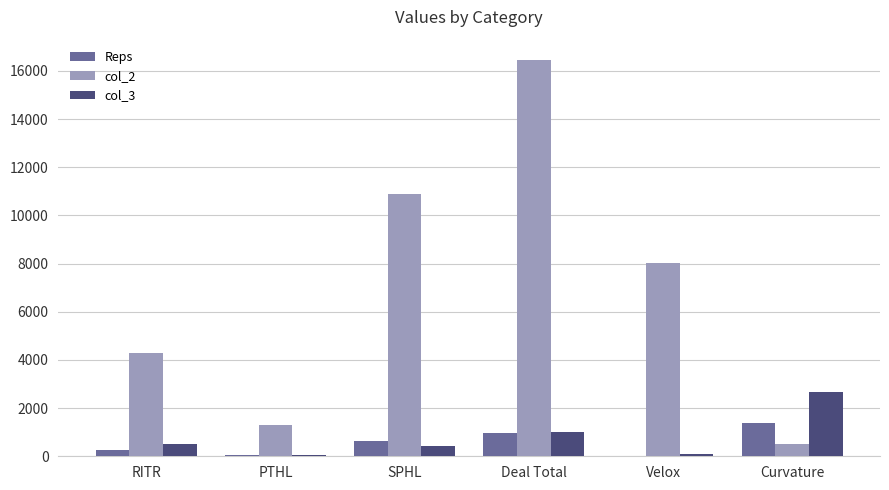

True or false: col_2 has a value of 1144.4 at RITR.

False